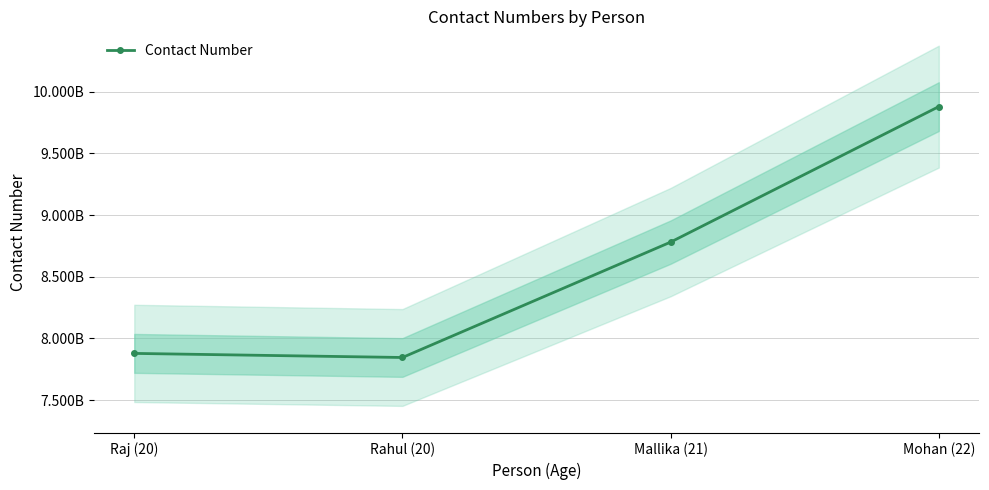

Count the number of categories in the chart.

4